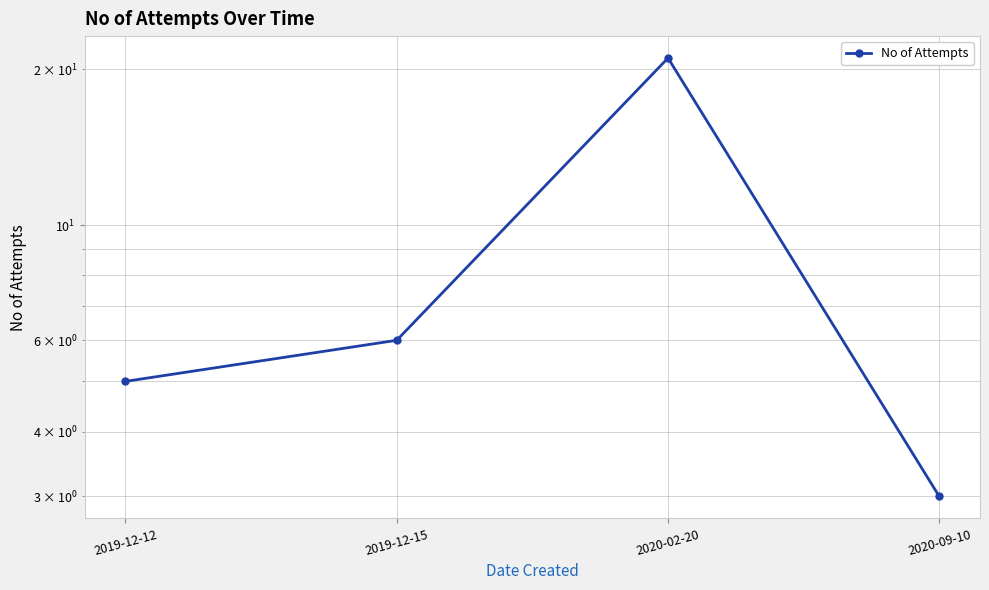

True or false: the data shows 21 at 2020-02-20.

True